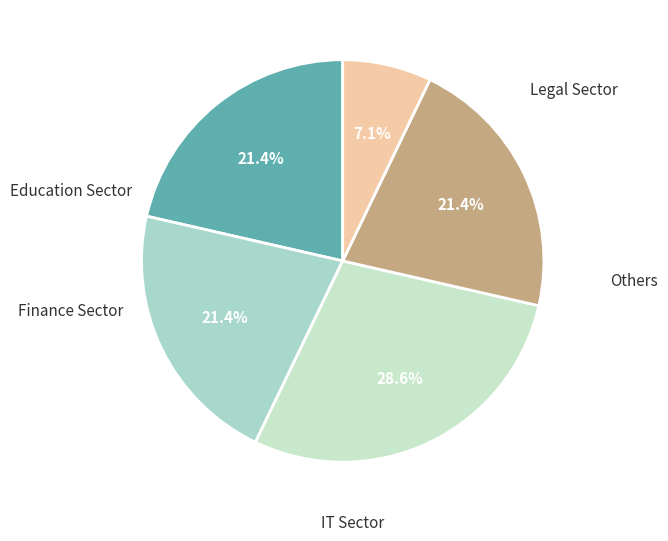

How many segments does this pie chart have?

5